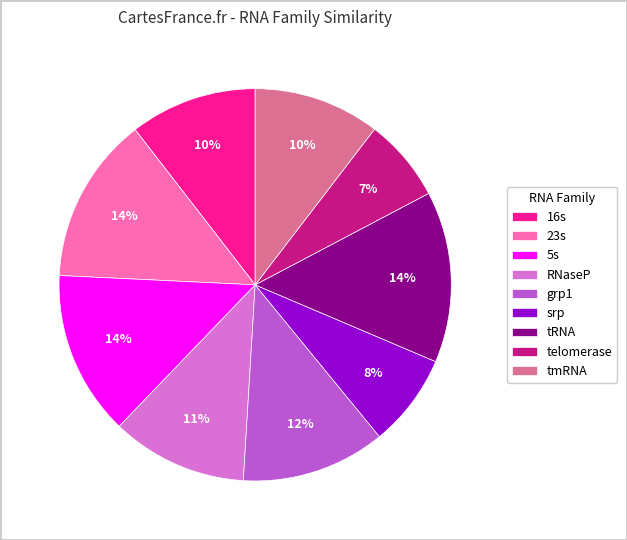

Does 16s account for over 50% of the chart?

No